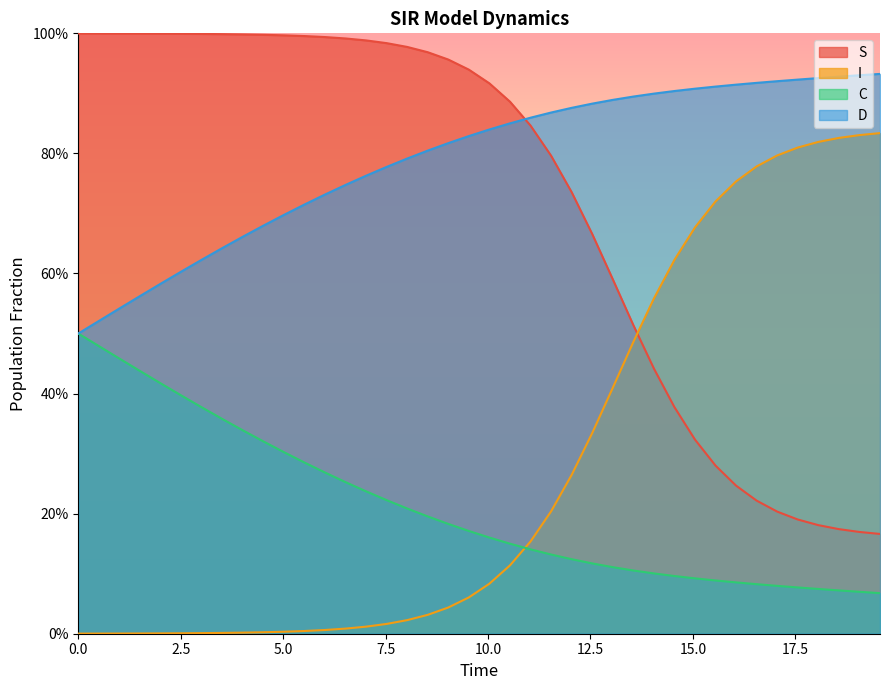

List the series in order of their peak value, lowest first.

C, I, D, S